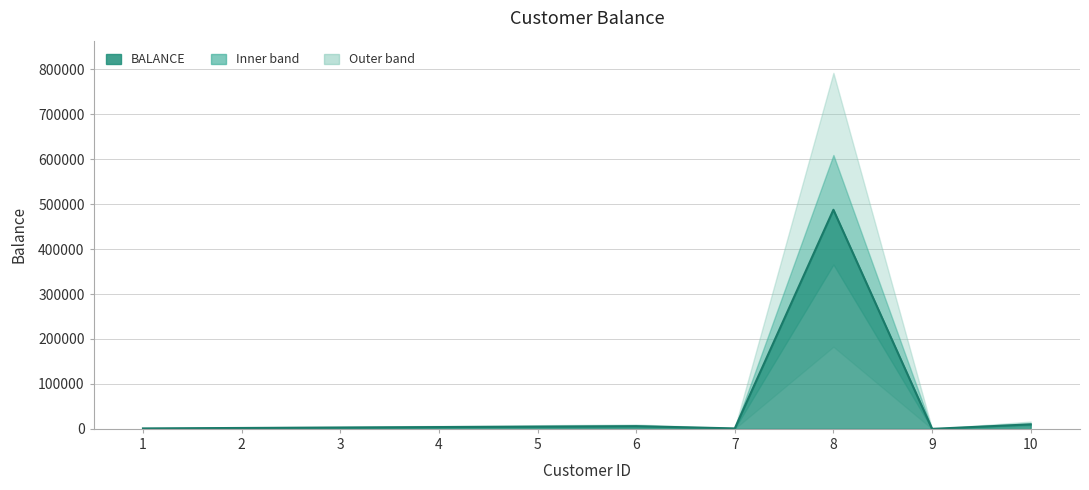

What is the difference between the maximum and minimum values?

487500